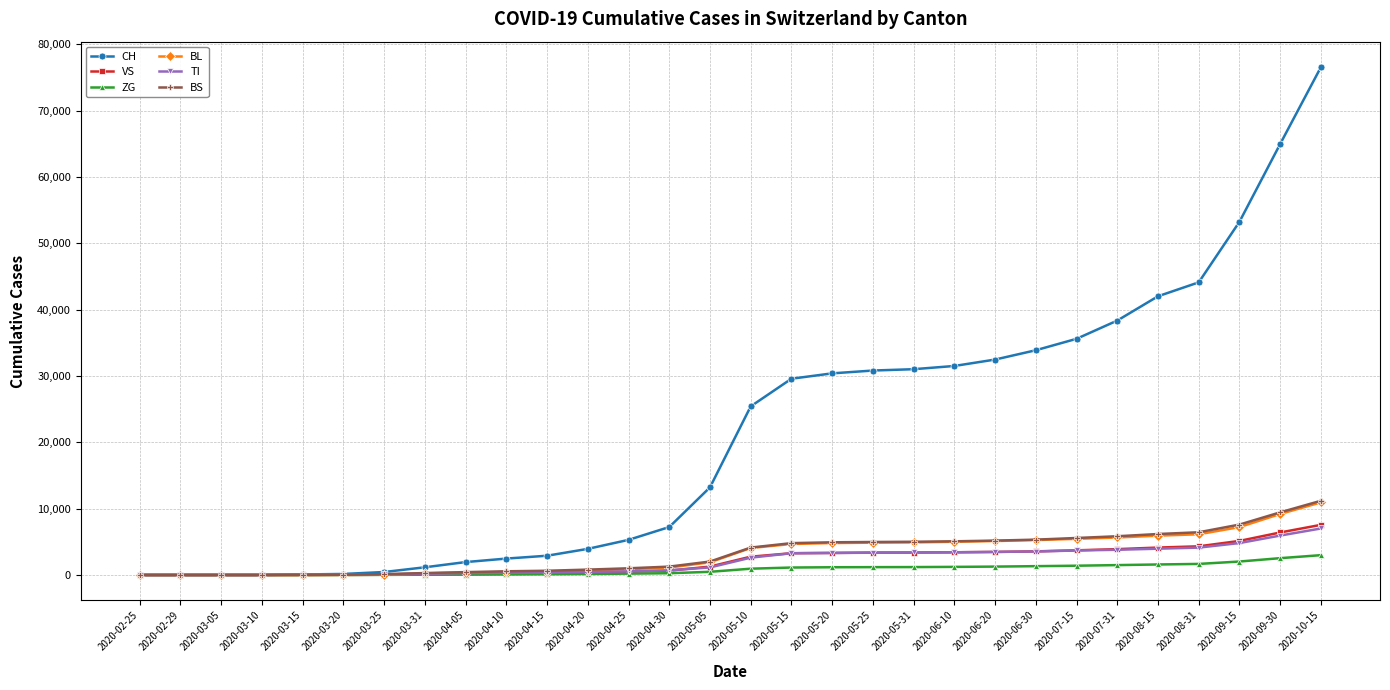

What is the label of the 16th point from the right?

2020-05-05